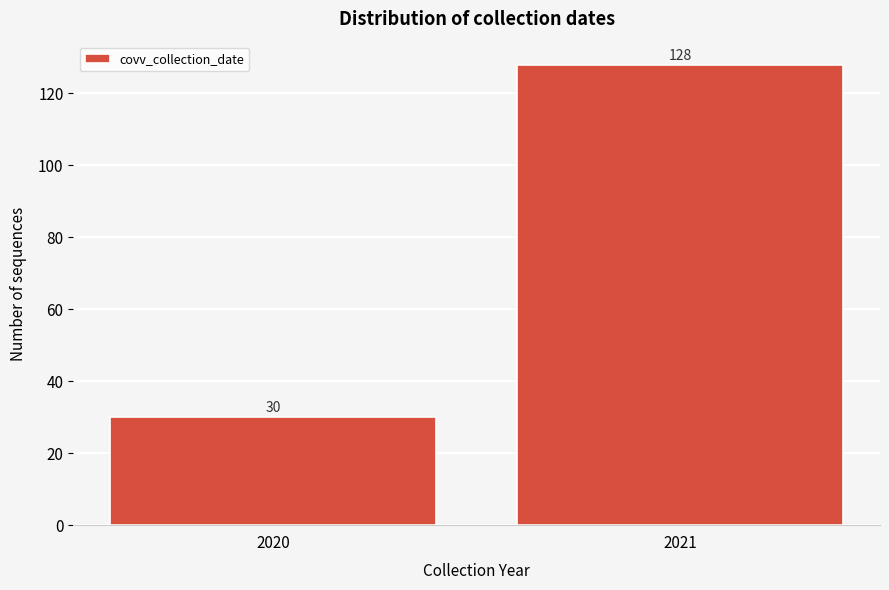

Reading left to right, list all the values displayed in this chart.

30	128